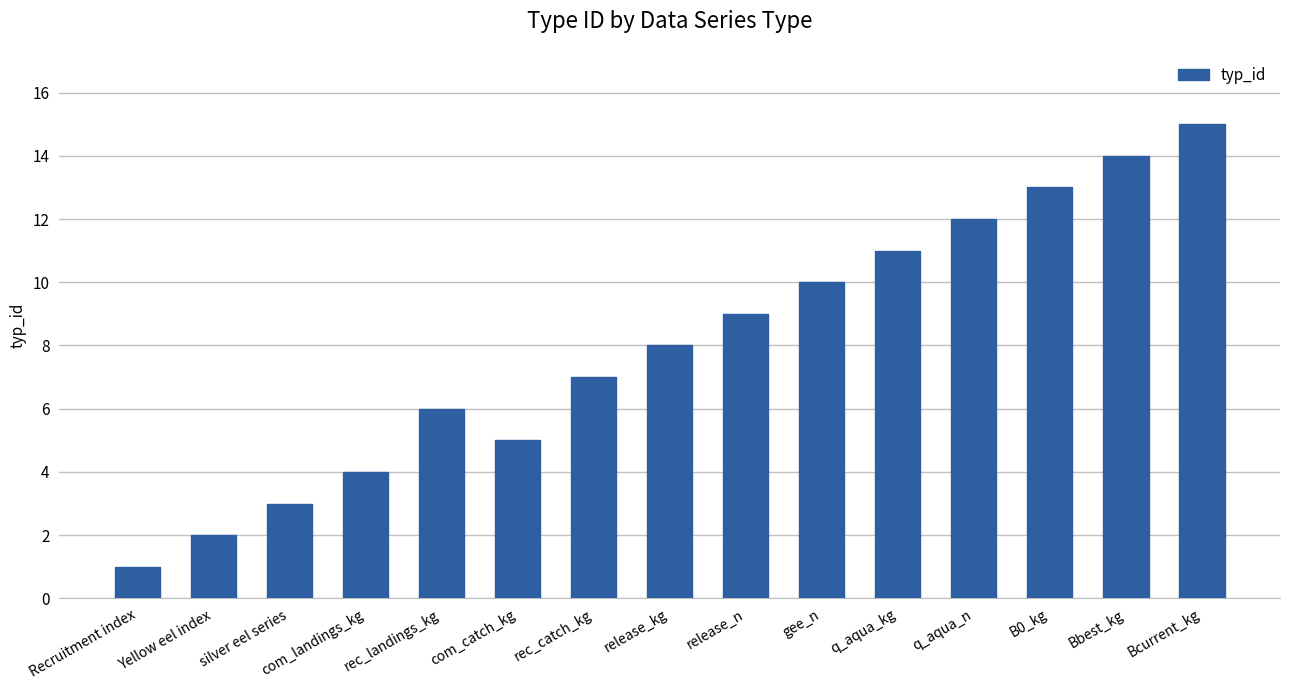

Which label corresponds to the largest value in the chart?

Bcurrent_kg